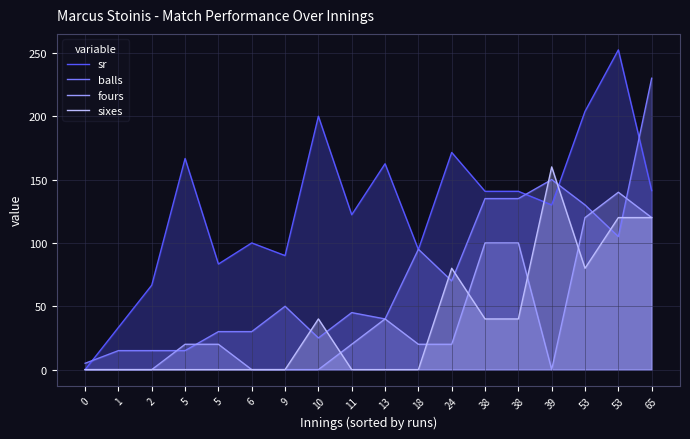

Between 53 and 5, which is larger?

53